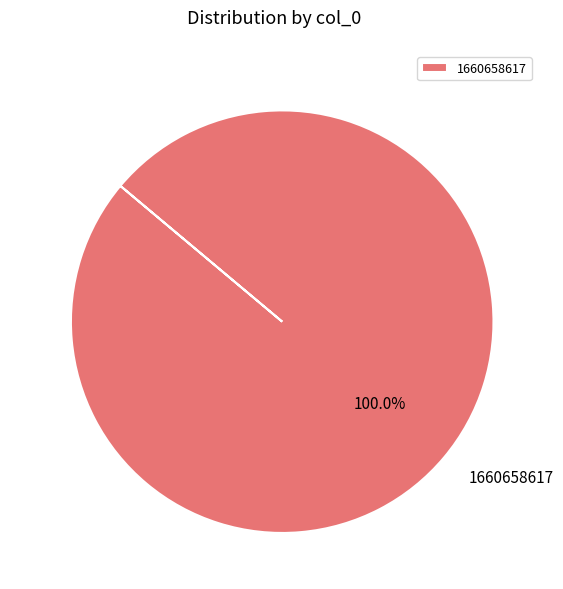

Which category accounts for the majority?

1660658617